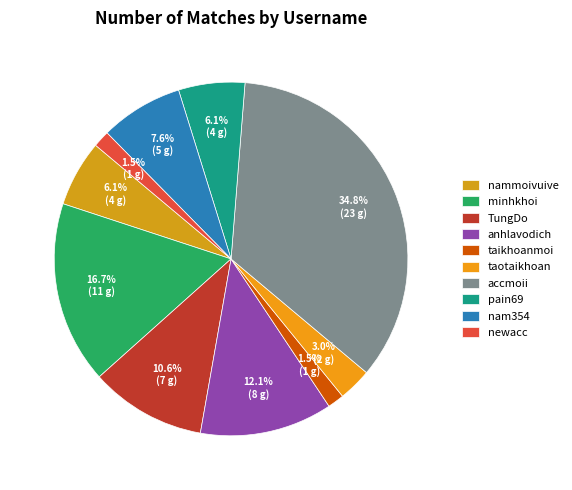

What percentage is the accmoii slice, to the nearest percent?

35%